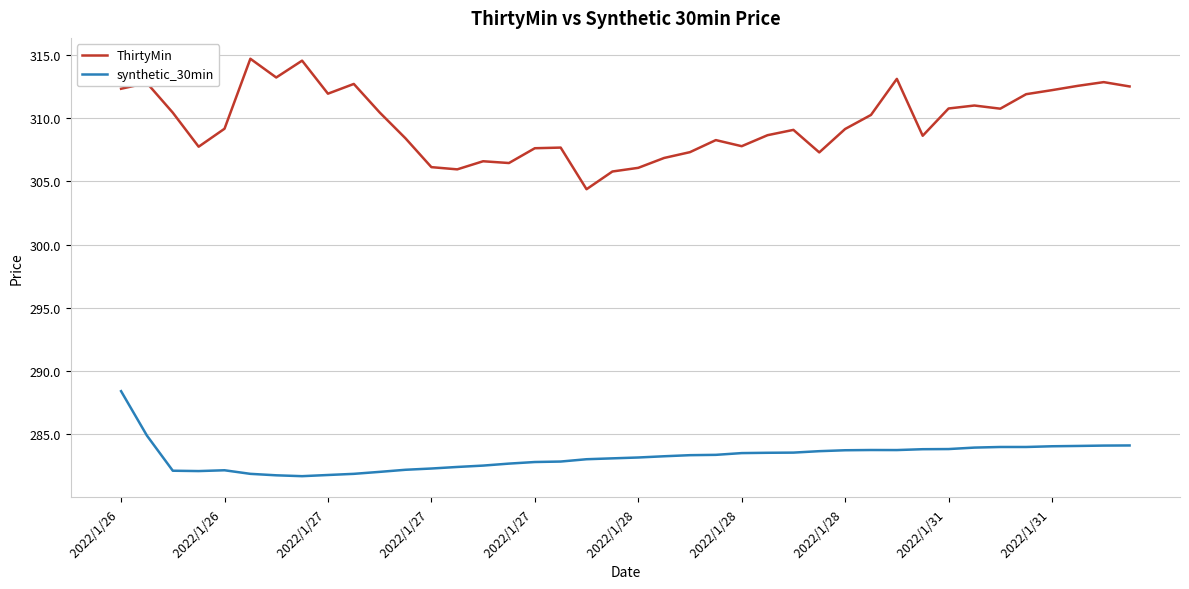

True or false: synthetic_30min and ThirtyMin cross at least once.

False